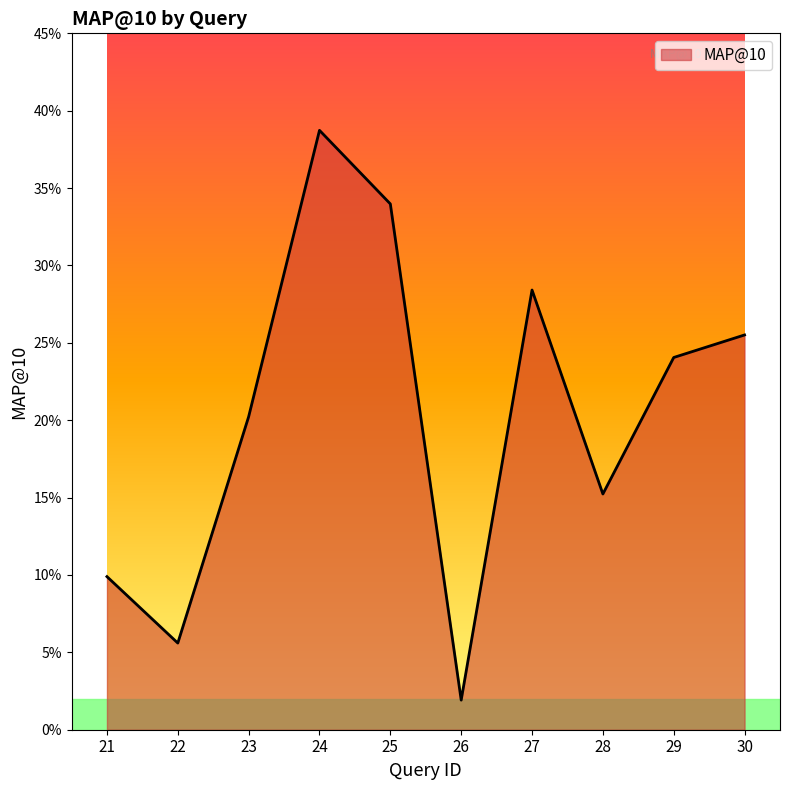

What is the difference between the second highest and second lowest values?

0.3